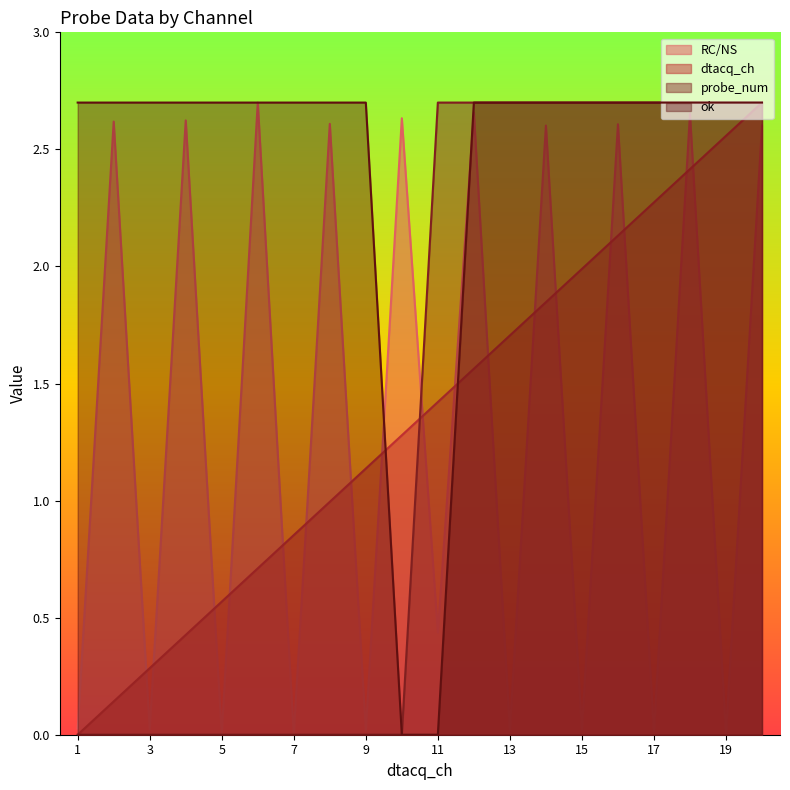

Rank the series at 13 from lowest to highest value.

RC/NS, dtacq_ch, probe_num, ok